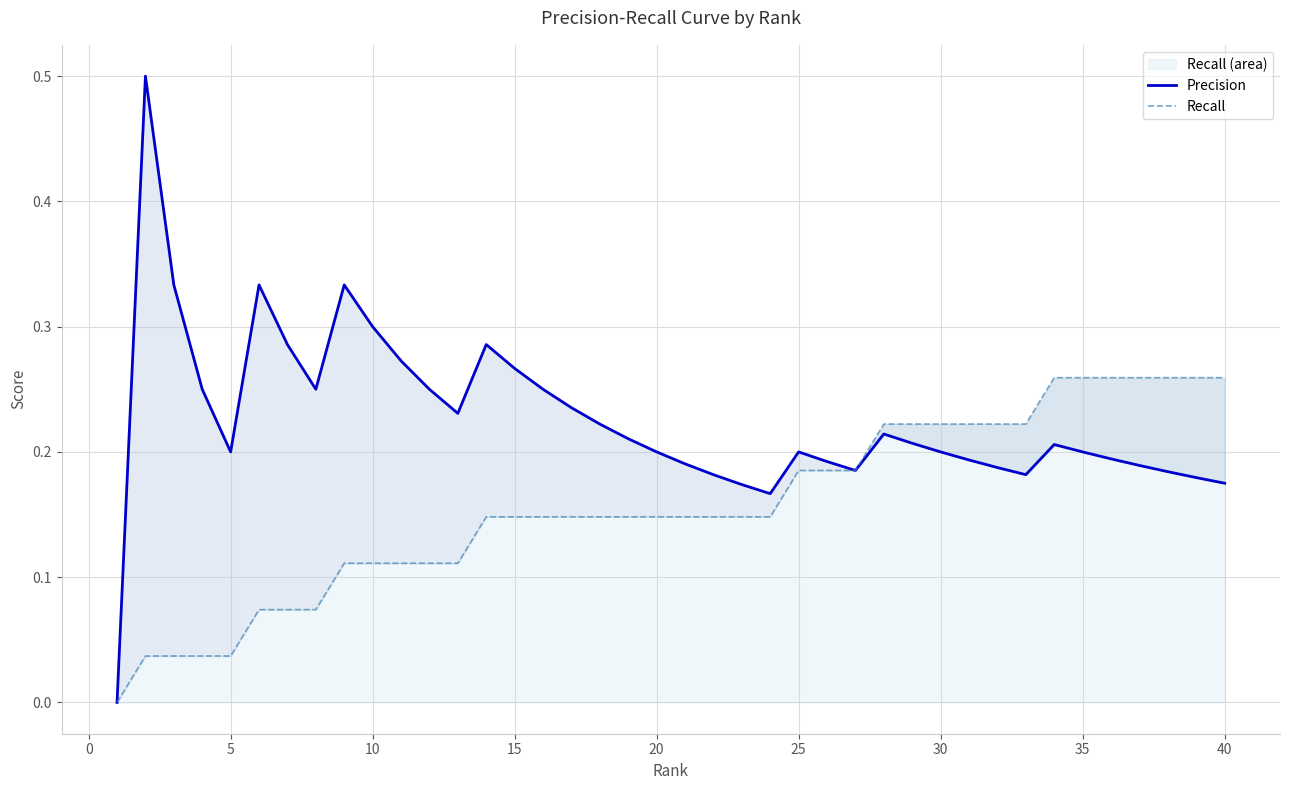

What is the difference between the second highest and second lowest values in the Recall series?

0.2